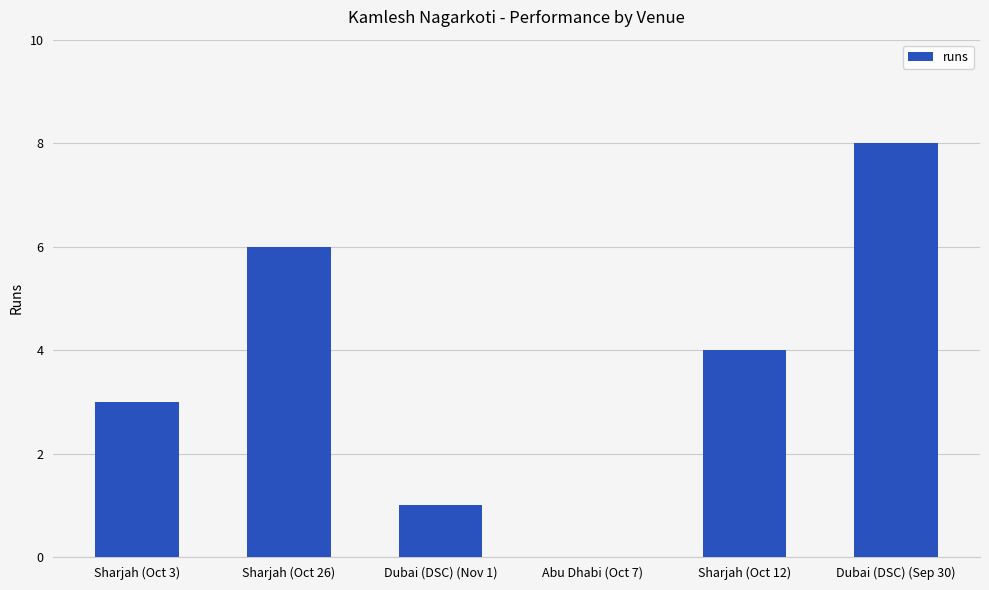

Reading left to right, what are all the values shown in this chart?

Sharjah (Oct 3)=3	Sharjah (Oct 26)=6	Dubai (DSC) (Nov 1)=1	Abu Dhabi (Oct 7)=0	Sharjah (Oct 12)=4	Dubai (DSC) (Sep 30)=8